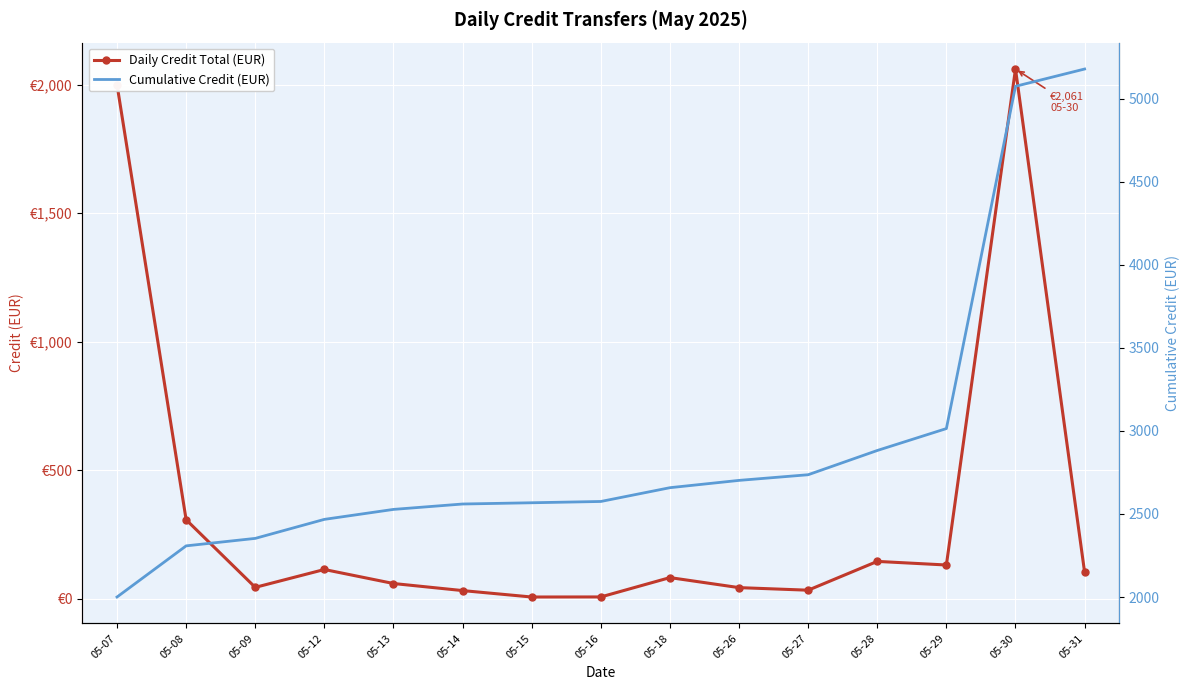

What is the sum of the Cumulative Credit (EUR) values at 05-07 and 05-30?

7075.2